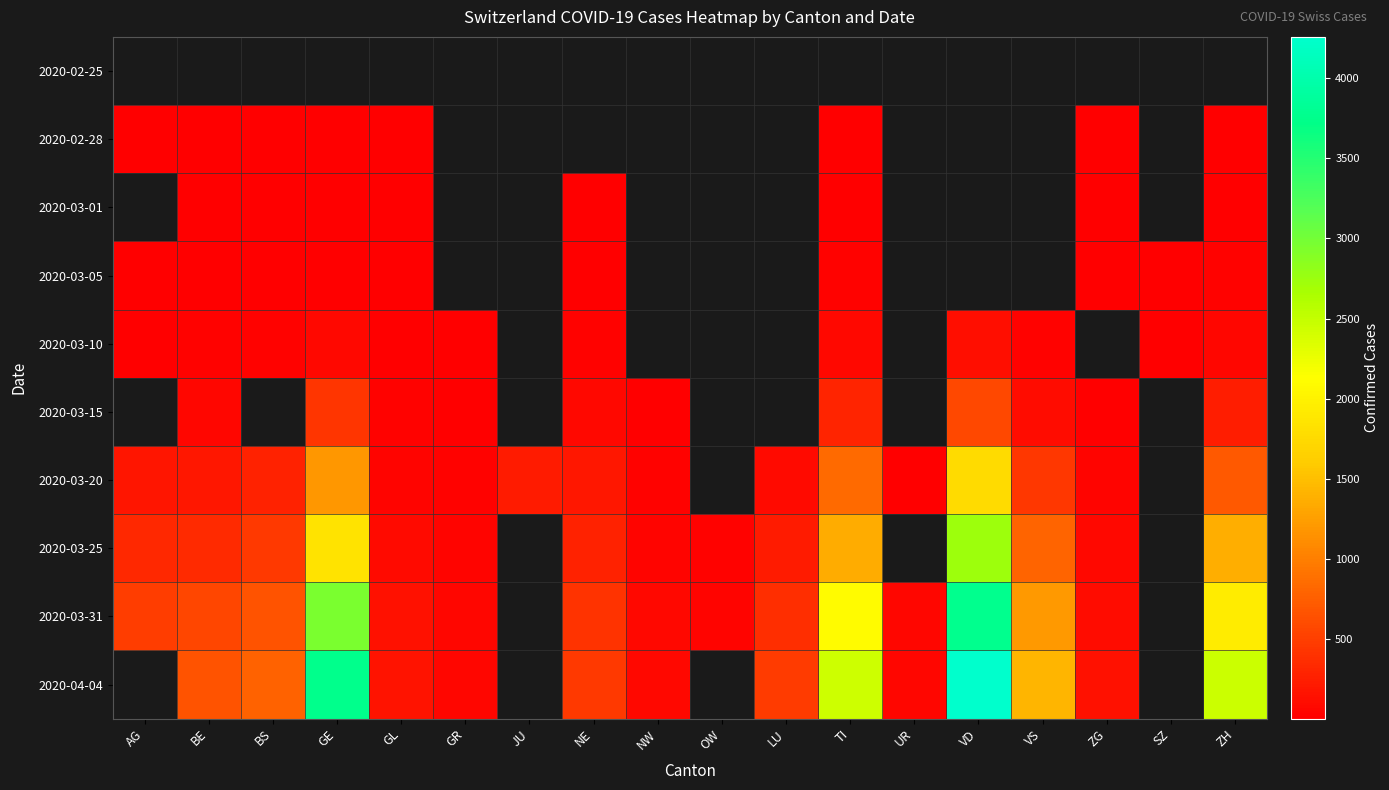

What is the maximum value for 2020-03-05?

25.0